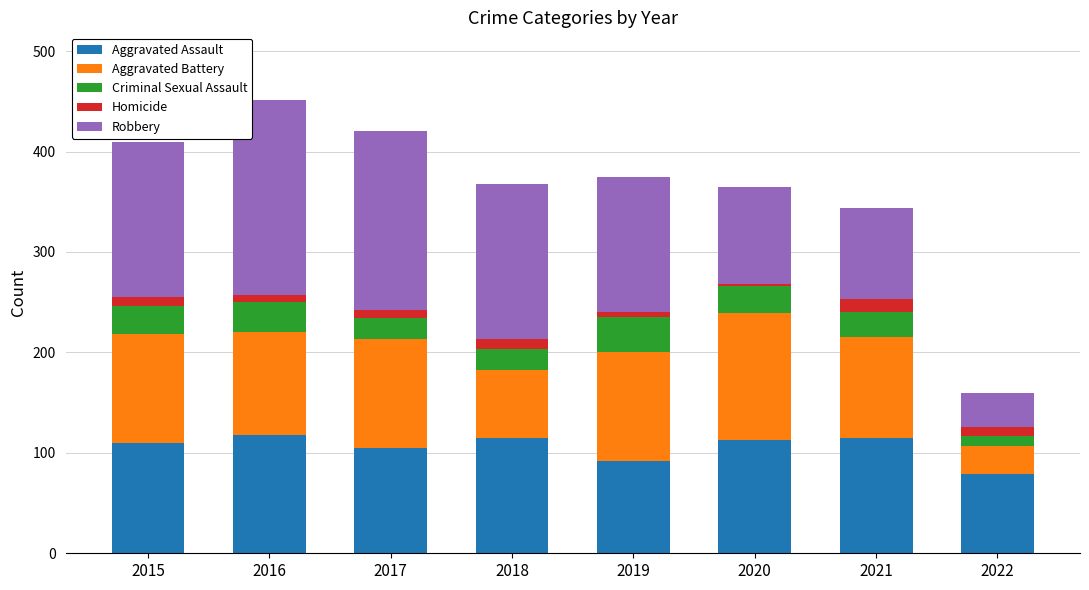

Is it true that Aggravated Assault equals 36 at 2021?

False